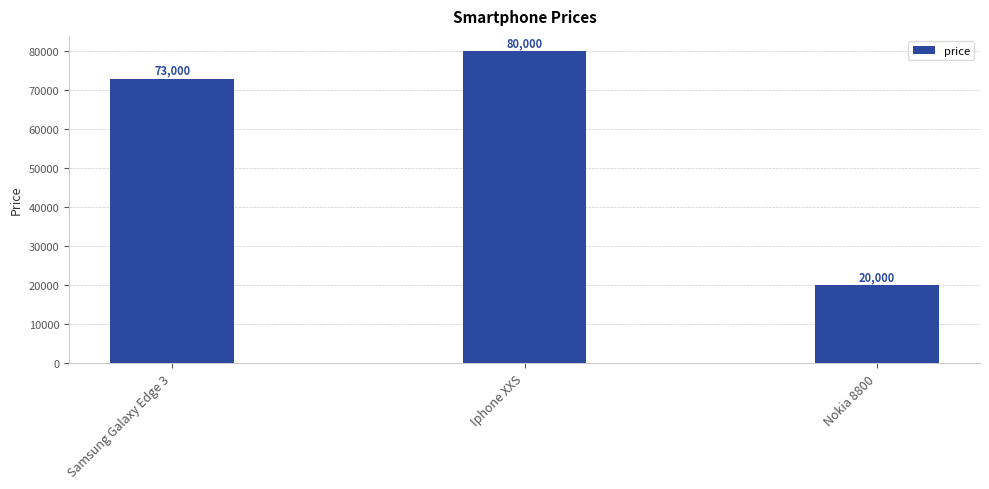

What is the sum of the values at Nokia 8800 and Samsung Galaxy Edge 3?

93000